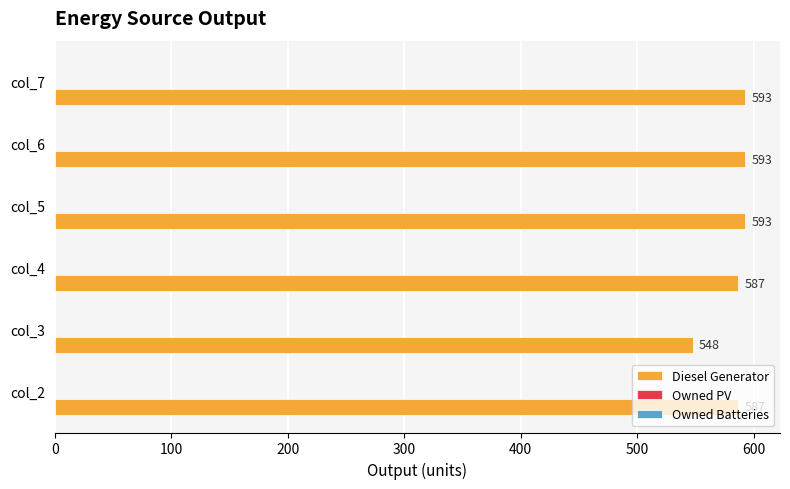

Count the values in the range 587 to 593.

5